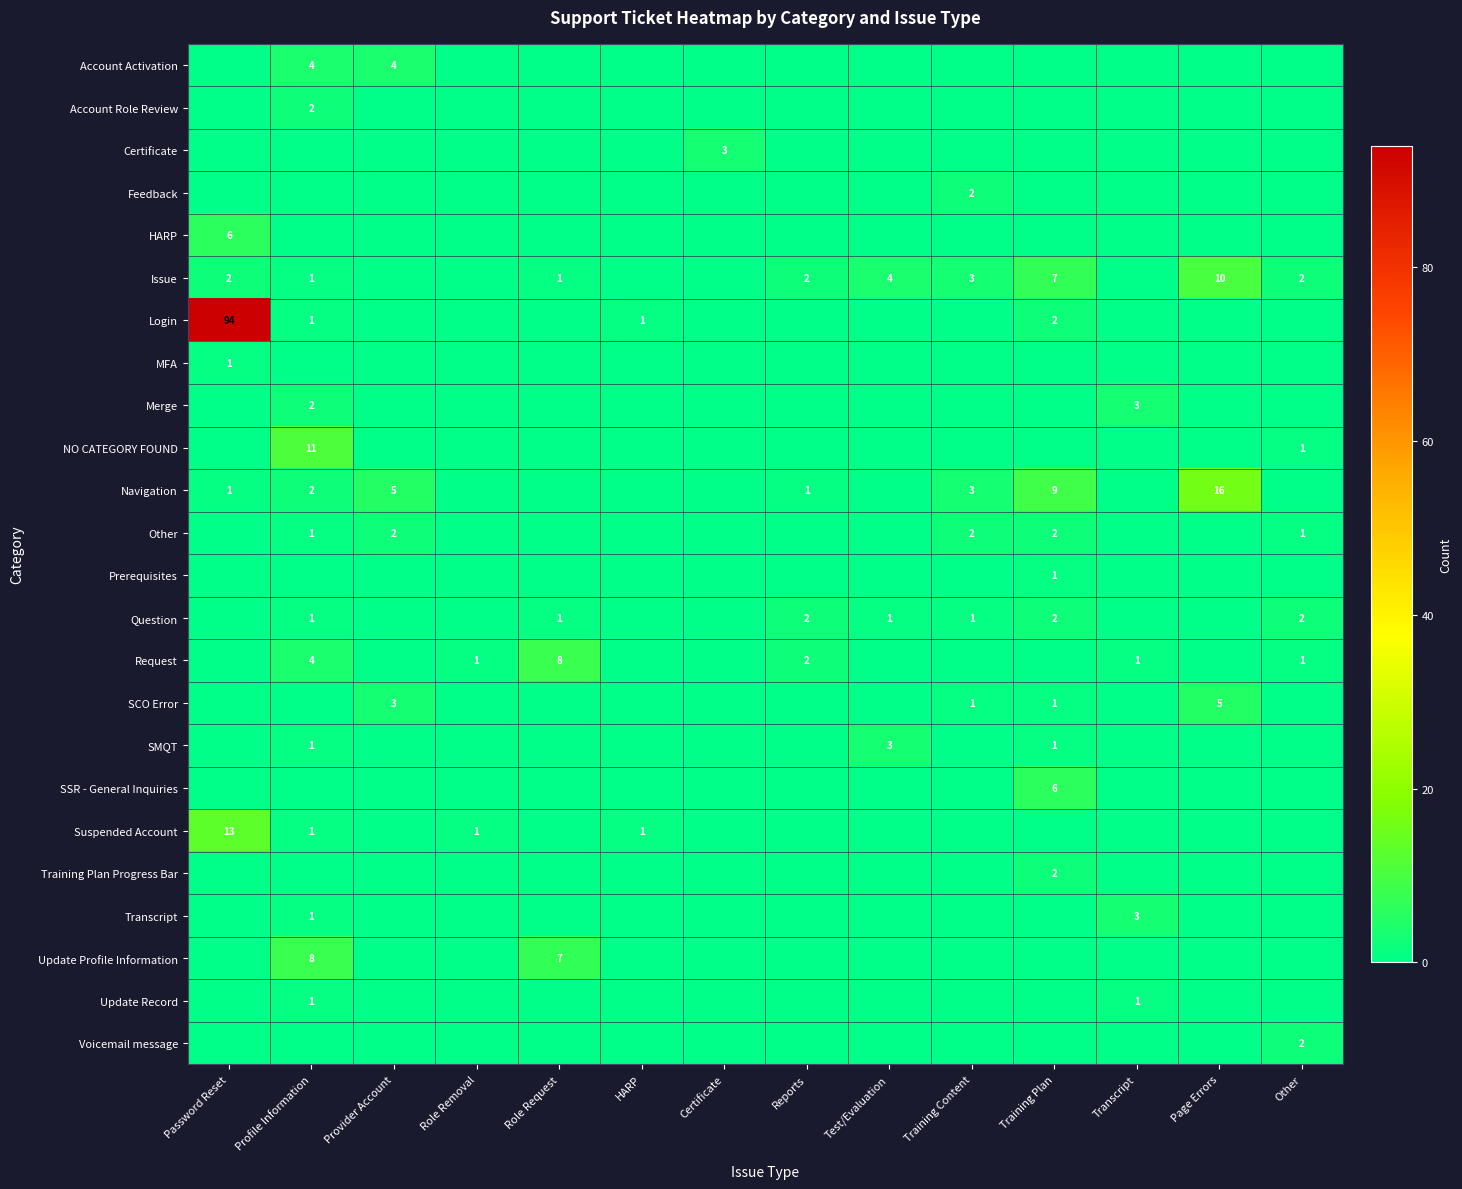

The value of Update Profile Information at Role Request is 7. True or false?

True